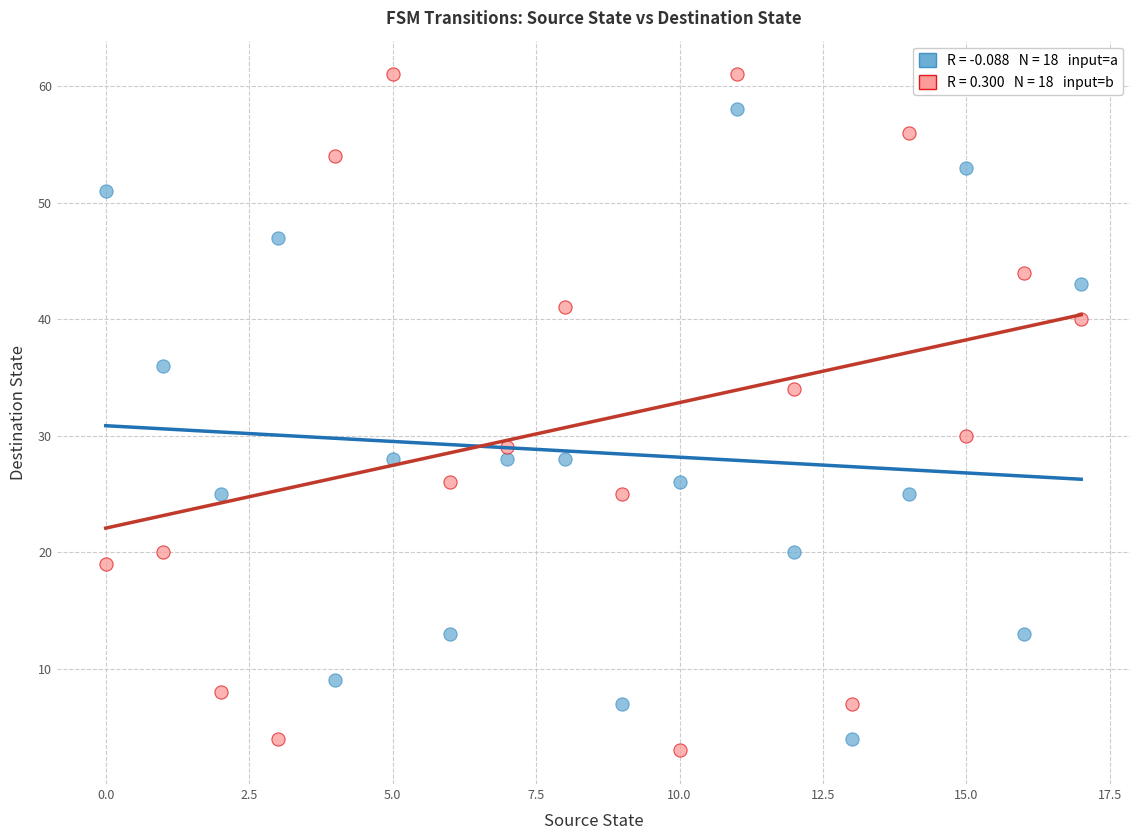

Across all data points, what is the range of Y values (max minus min)?

58